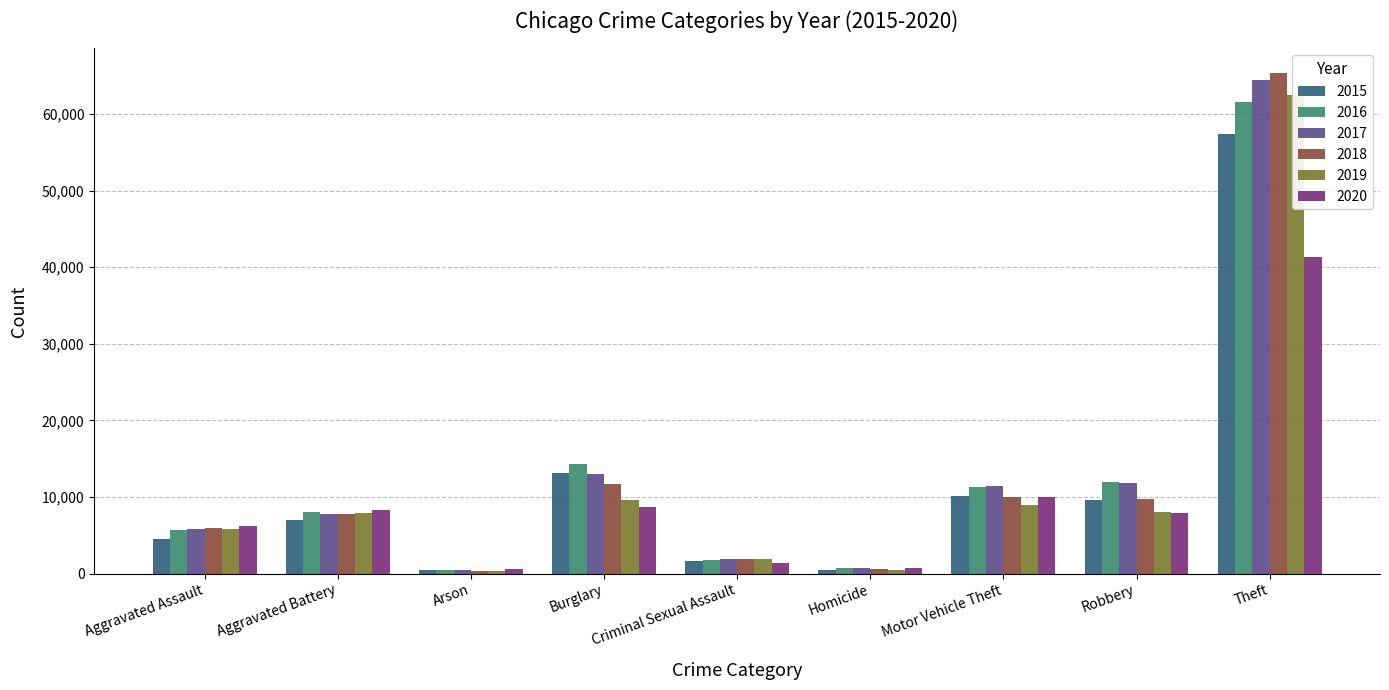

At how many categories does at least one series exceed 65142?

1